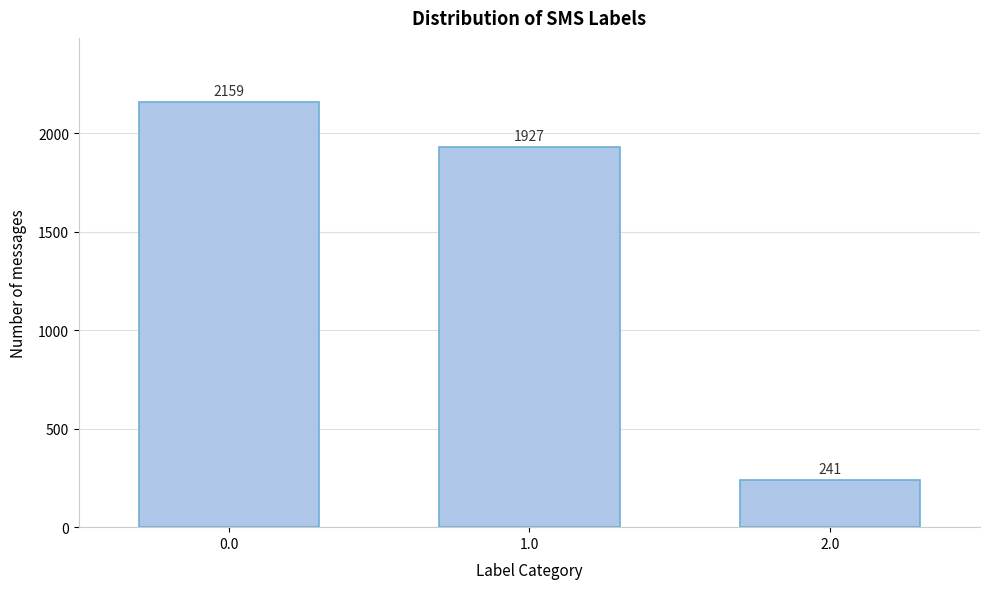

Reading left to right, transcribe all the data shown in this chart.

0.0=2159	1.0=1927	2.0=241